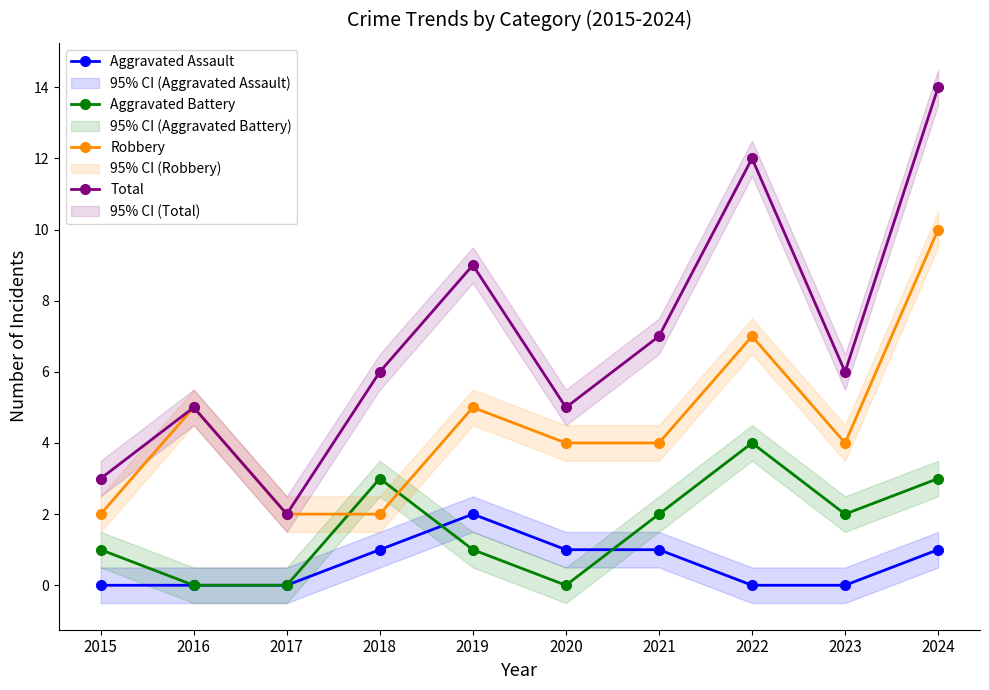

True or false: Aggravated Assault and Total intersect in this chart.

False